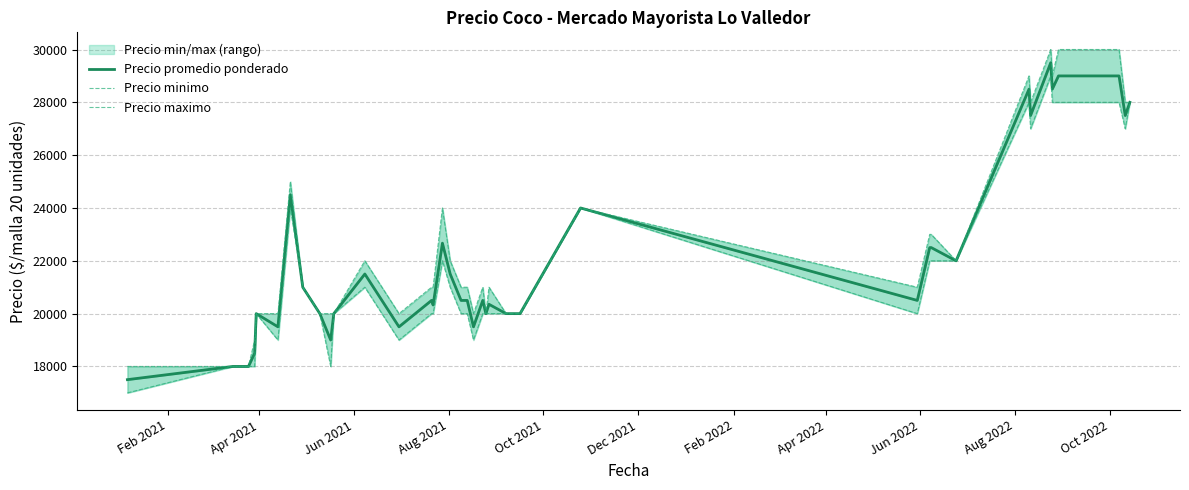

At which category does the chart reach its minimum across all series?

Feb 2021